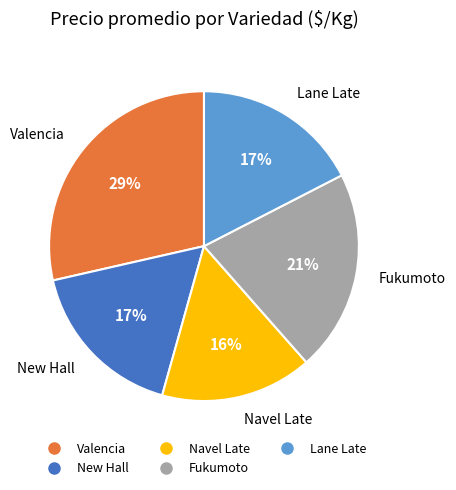

The Lane Late slice represents 28% of the pie. True or false?

False